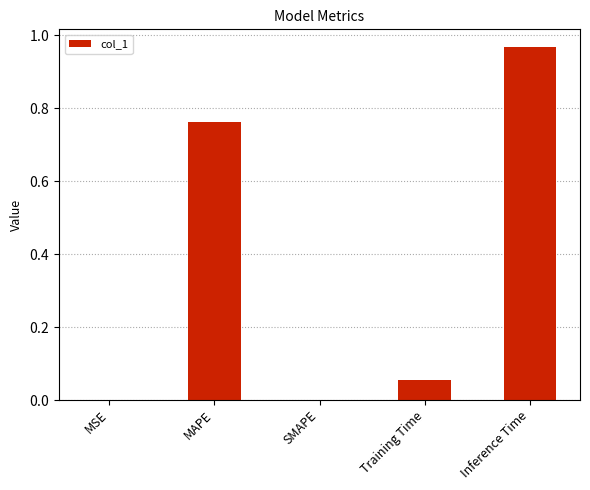

What is the label of the 3rd bar from the right?

SMAPE